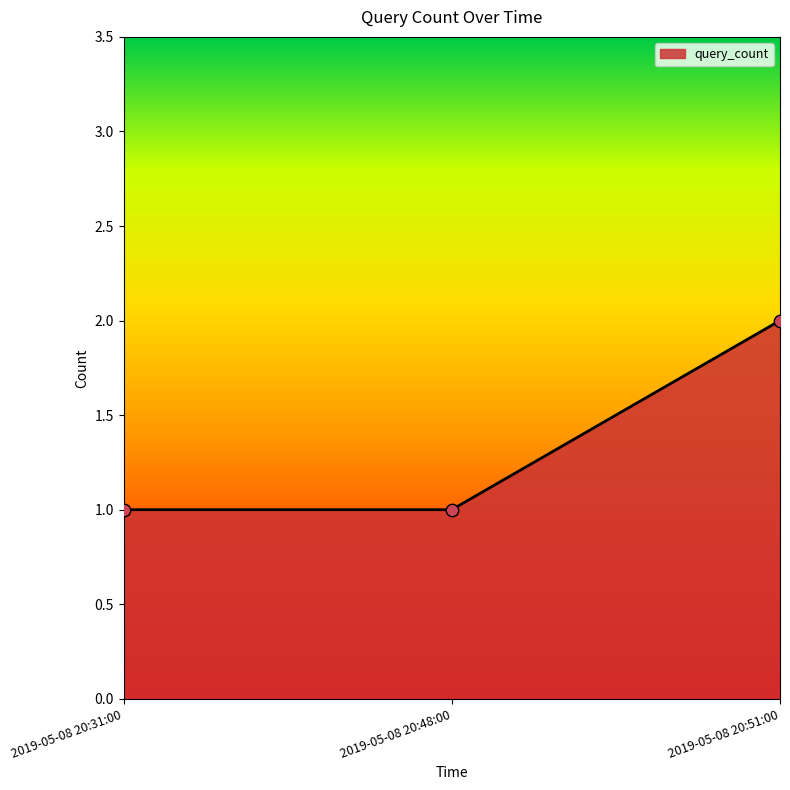

What is the change in value from 2019-05-08 20:31:00 to 2019-05-08 20:51:00?

+1